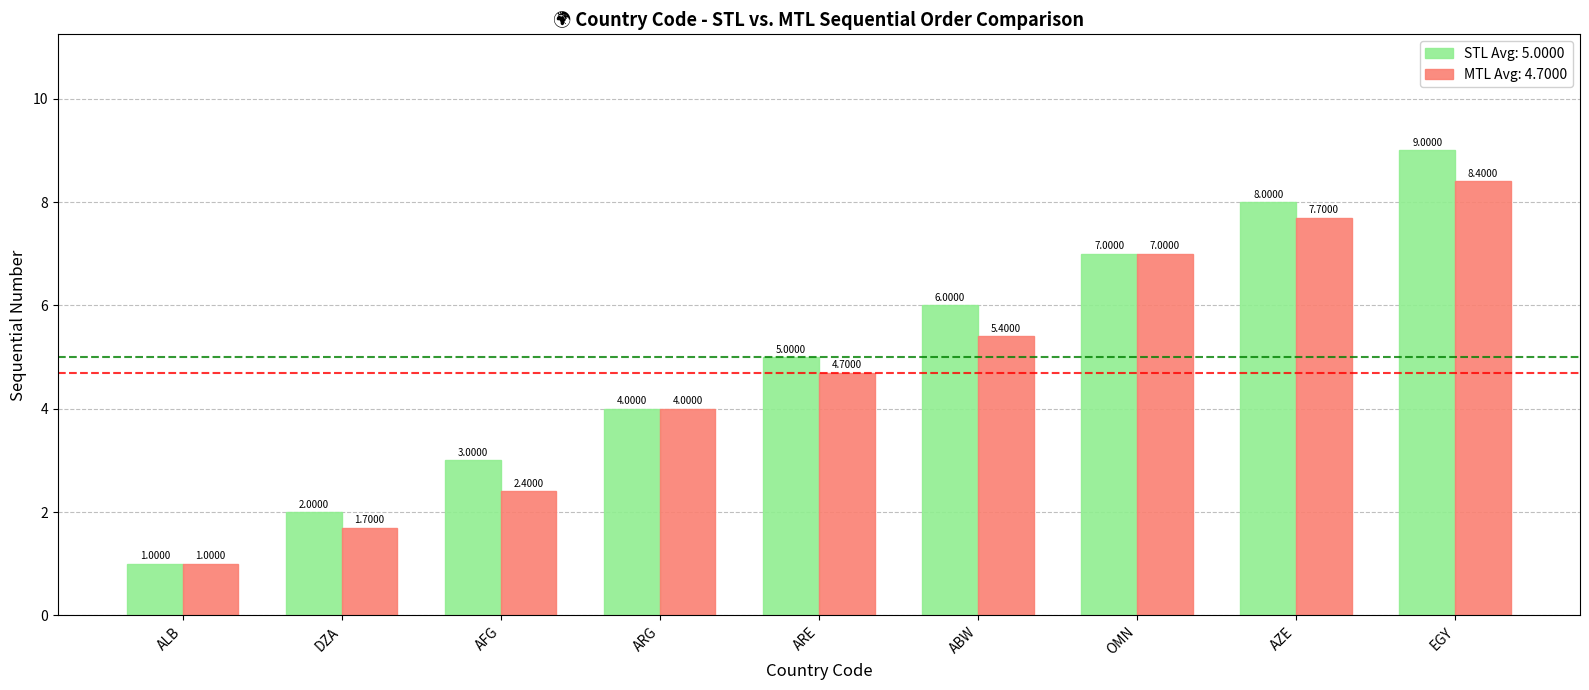

What is the label of the 4th bar from the right?

ABW